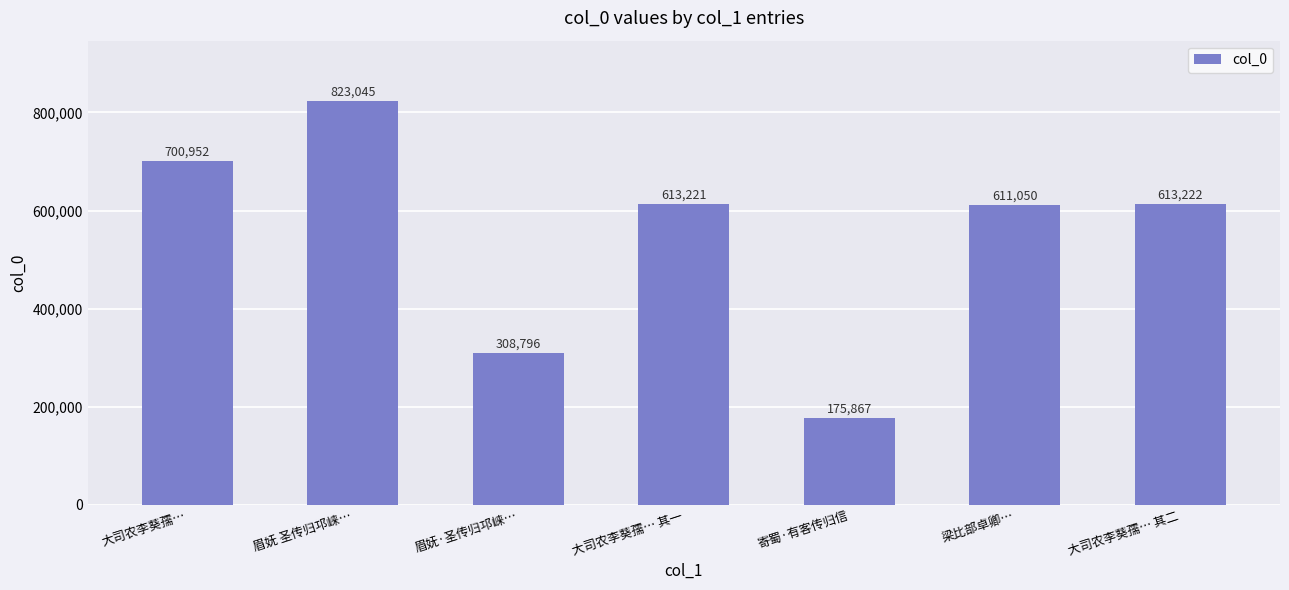

What is the sum of the values at 大司农李葵孺… 其一 and 大司农李葵孺…?

1314173